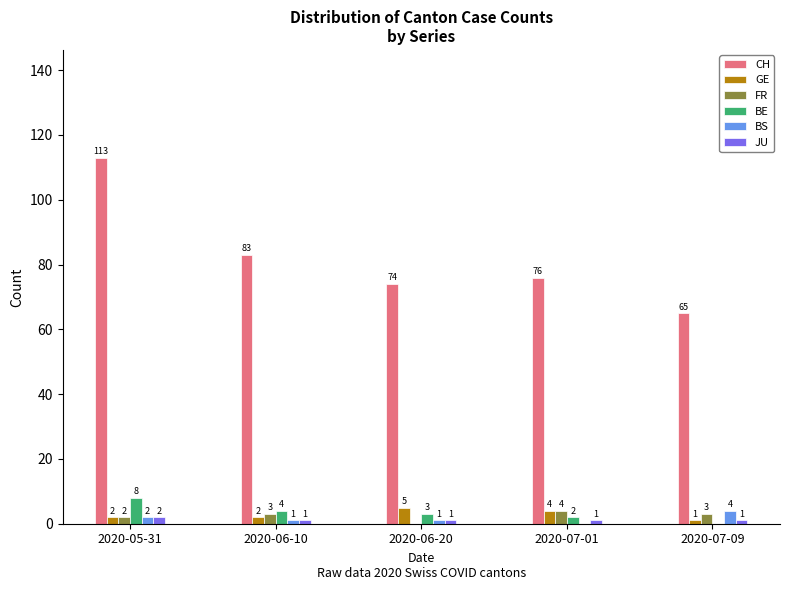

The GE series shows 2 at 2020-06-10. True or false?

True